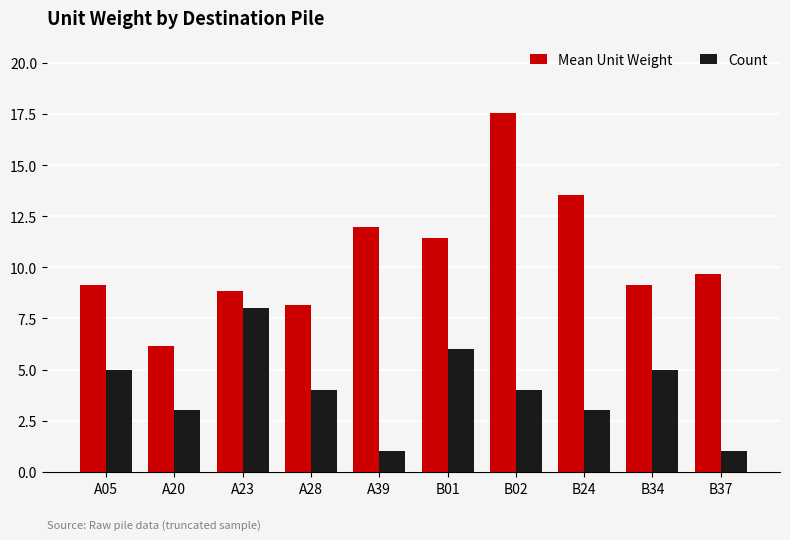

List the series in order of their peak value, lowest first.

Count, Mean Unit Weight